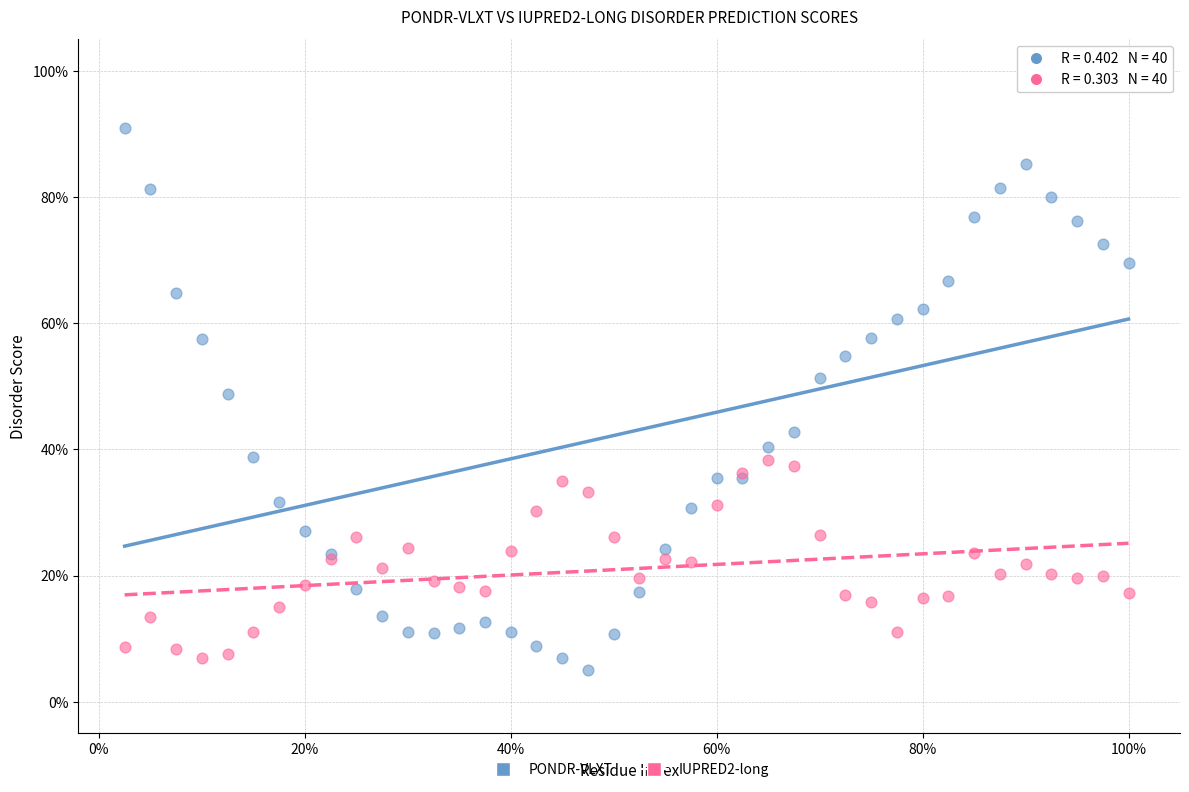

Which series has the largest Y range (max minus min)?

PONDR-VLXT